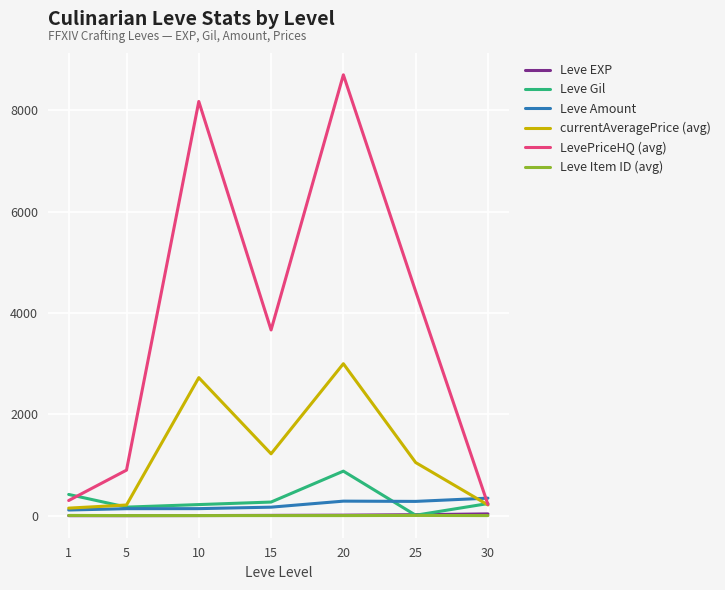

True or false: currentAveragePrice (avg) and Leve EXP cross at least once.

False